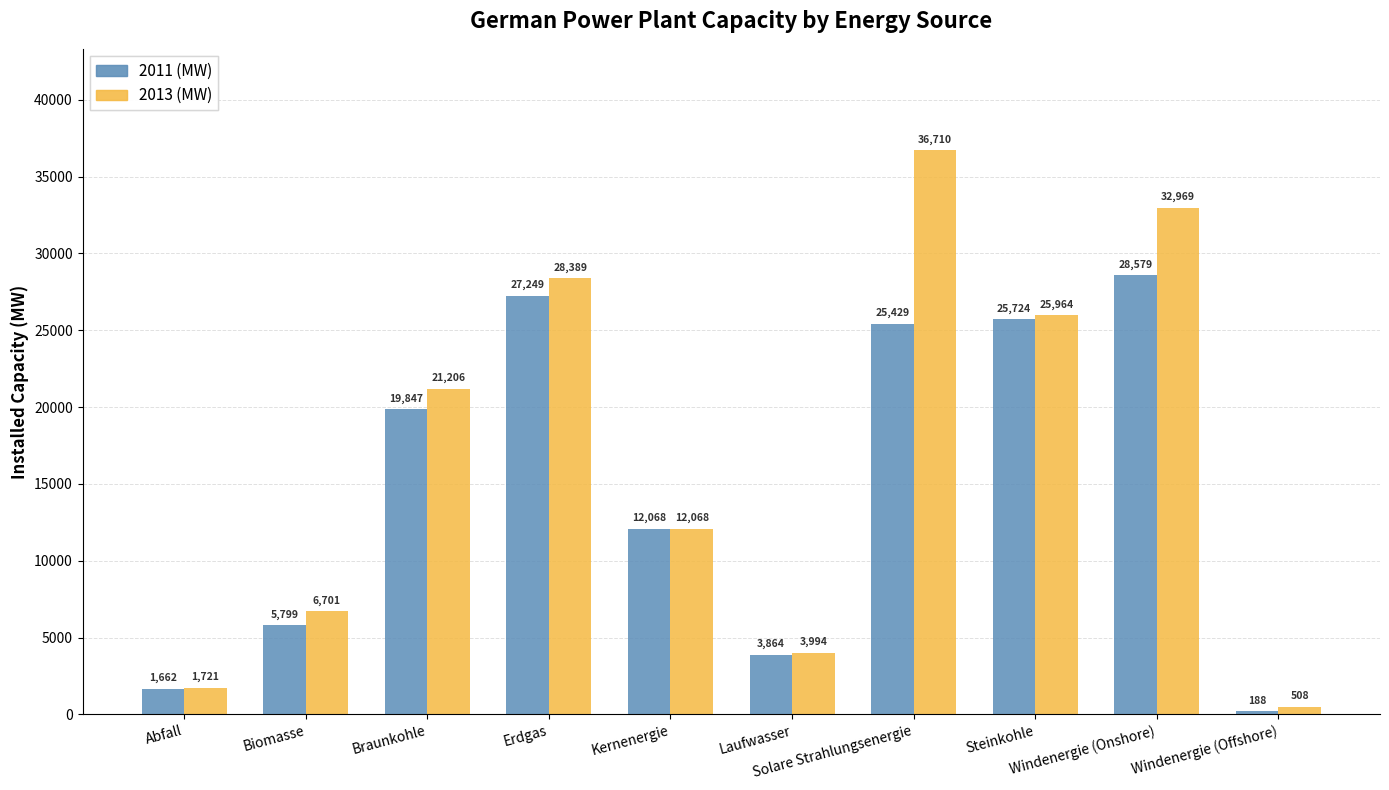

The value of 2013 (MW) at Steinkohle is 35517.8. True or false?

False